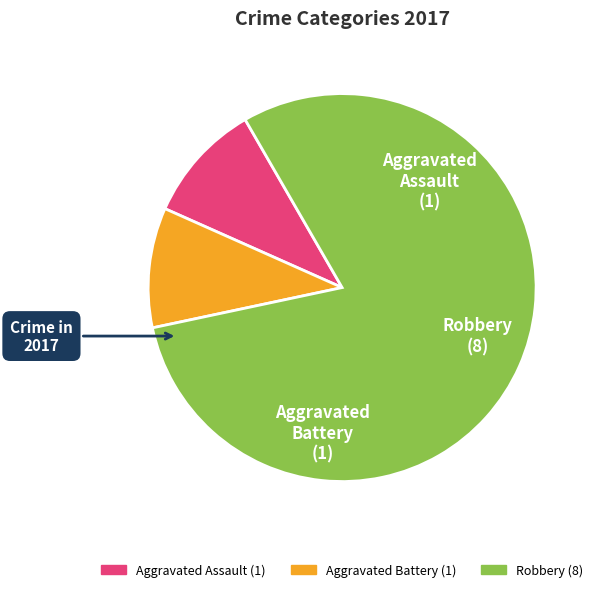

Does Aggravated Battery represent more than half of the total?

No